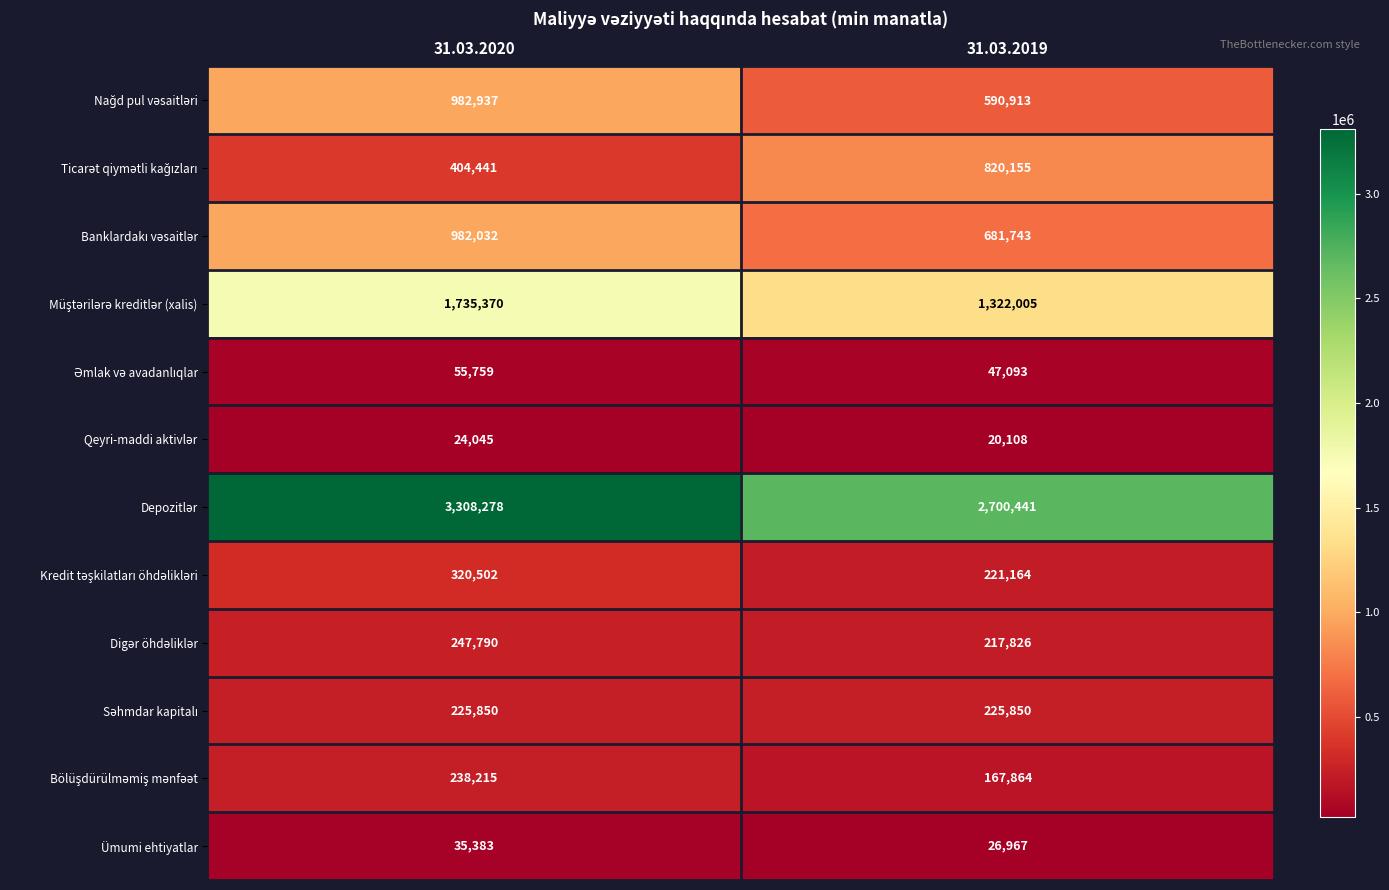

What is the maximum value shown in the chart?

3308278